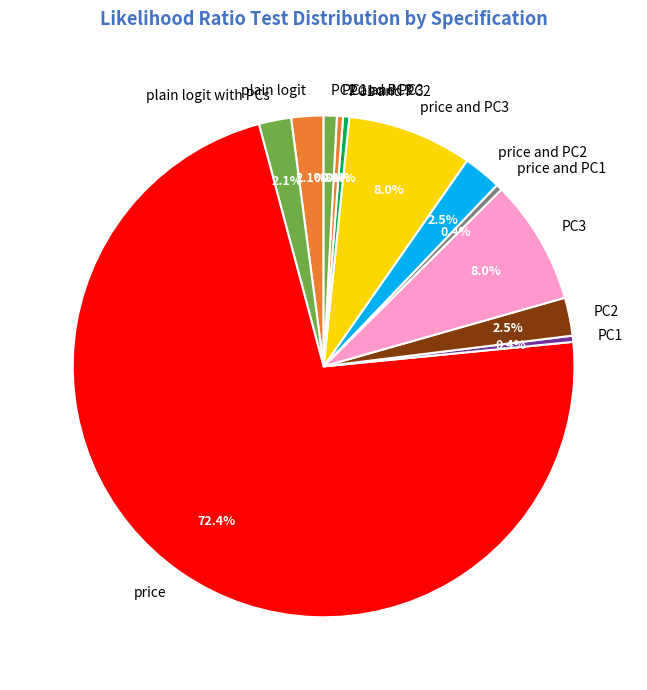

Which category has the biggest portion of the pie?

price